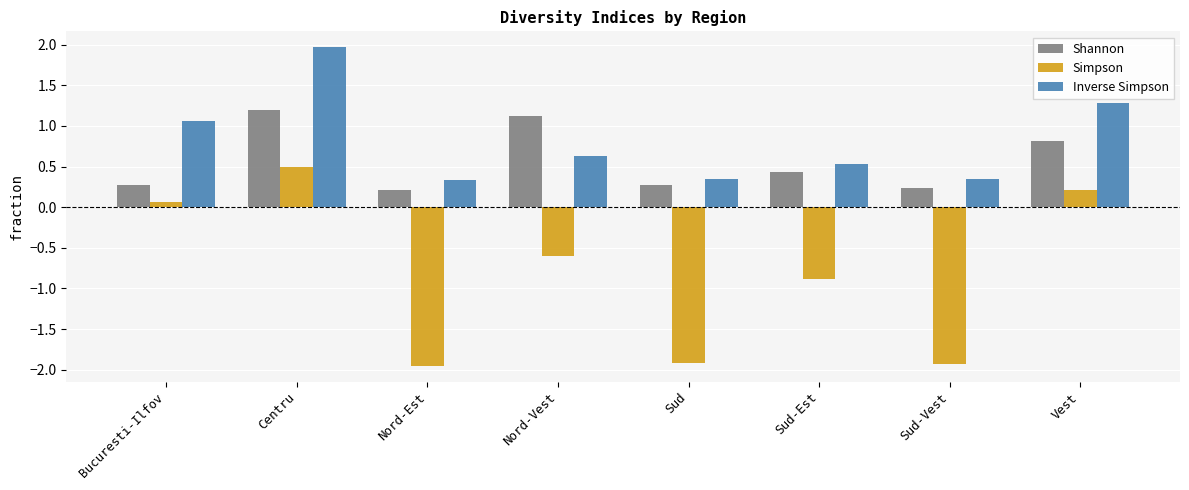

The value of Simpson at Centru is 0.2. True or false?

False